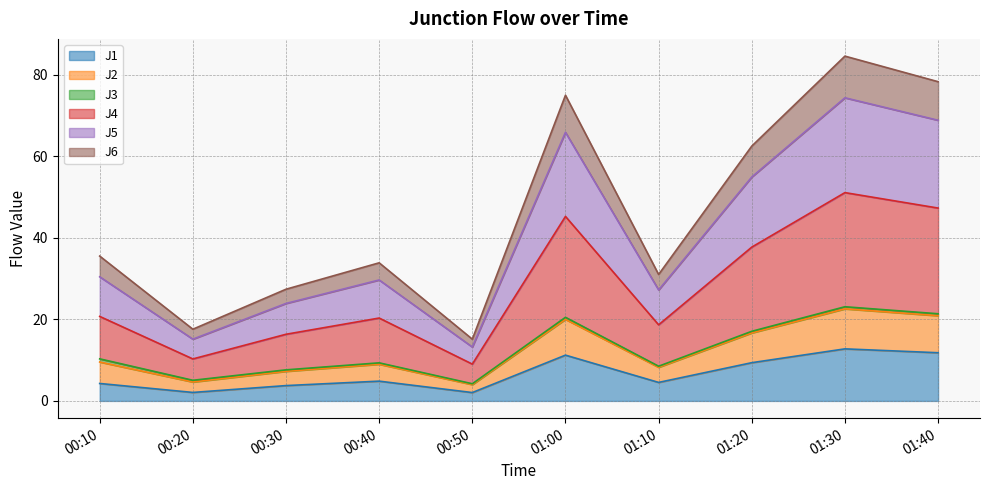

True or false: J6 and J2 cross at least once.

False